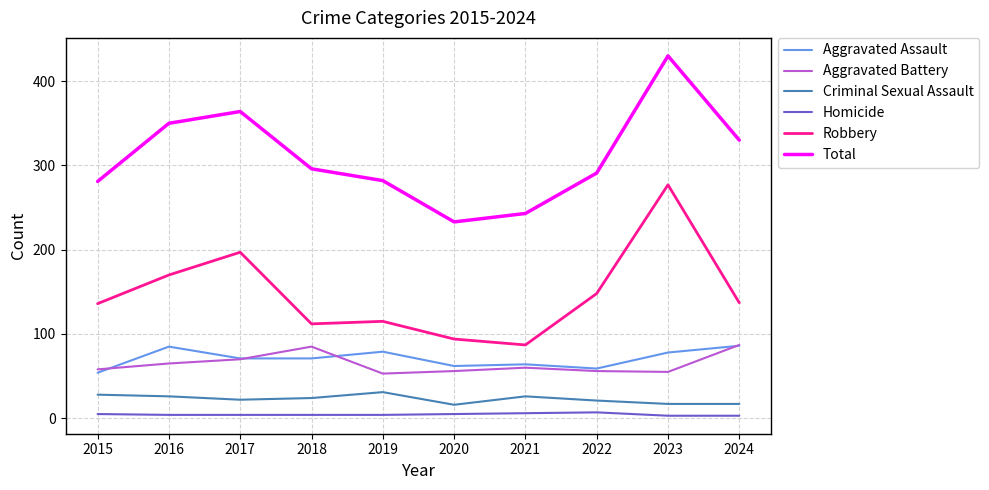

At which label does Total first exceed 296?

2016